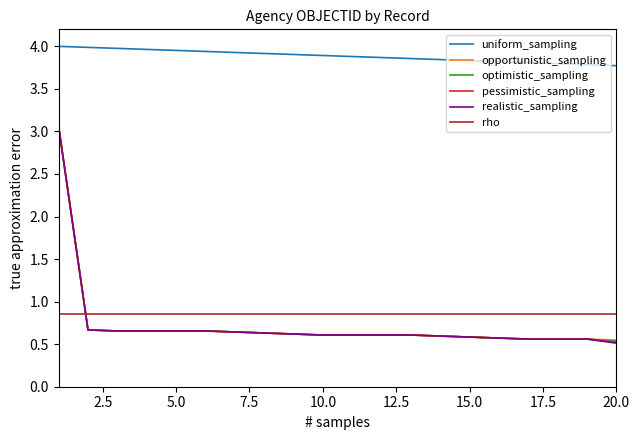

True or false: opportunistic_sampling and rho intersect in this chart.

True